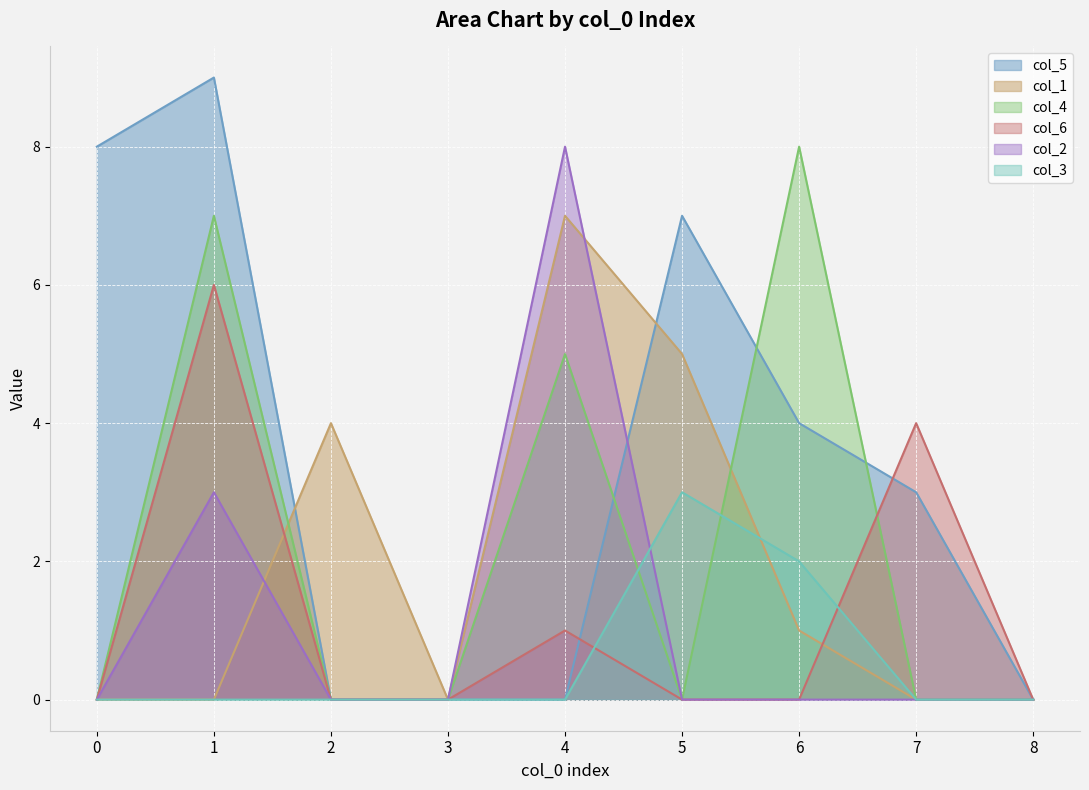

How many times do col_3 and col_1 cross each other?

1